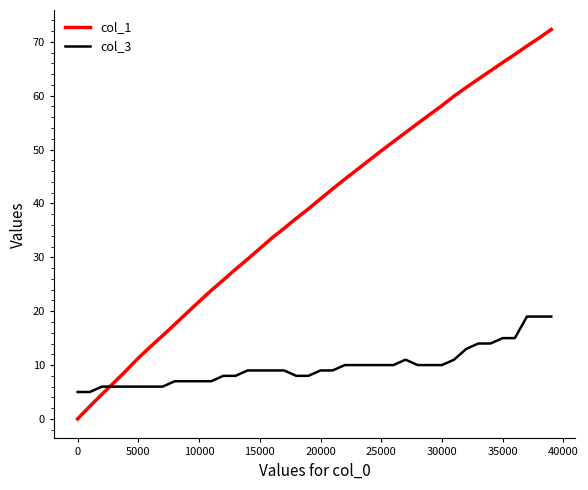

Does the chart have visible grid lines?

No